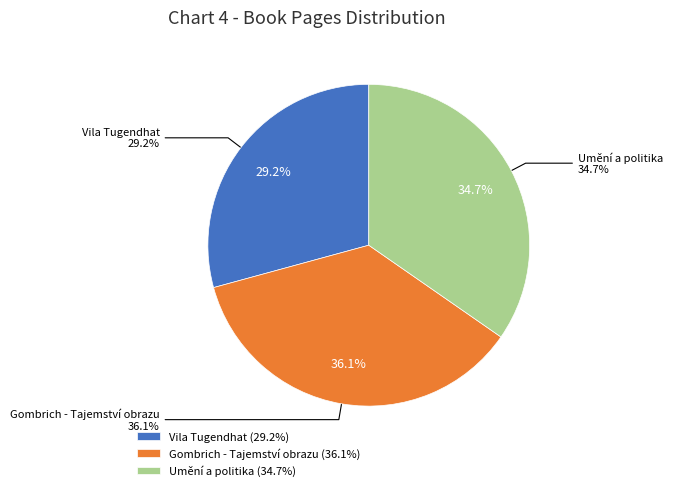

Combined, what portion of the pie is Gombrich - Tajemství obrazu and Umění a politika?

70.8%